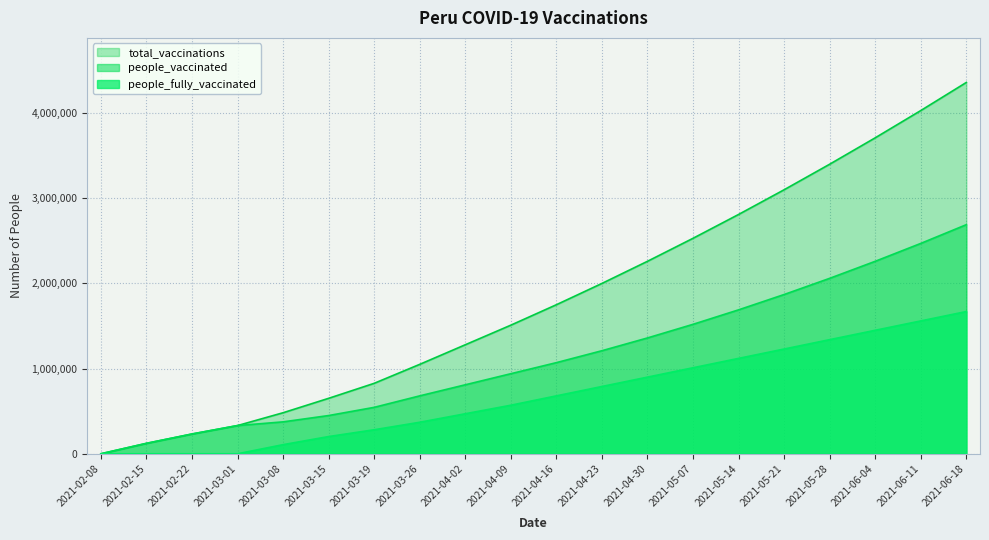

At which label is total_vaccinations closest to 2180000?

2021-04-30